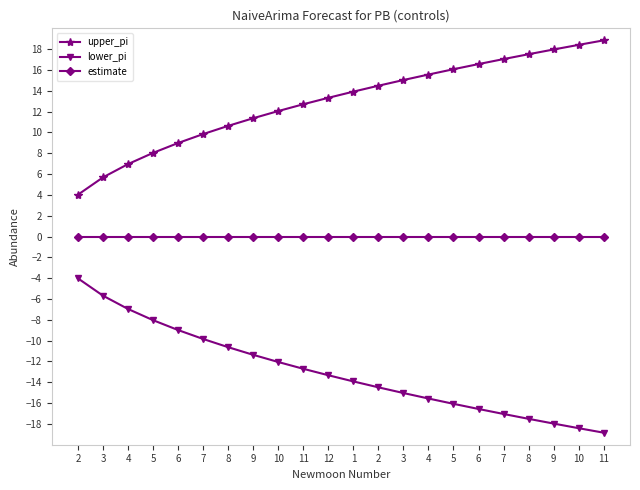

Which series has the largest range (max minus min)?

upper_pi